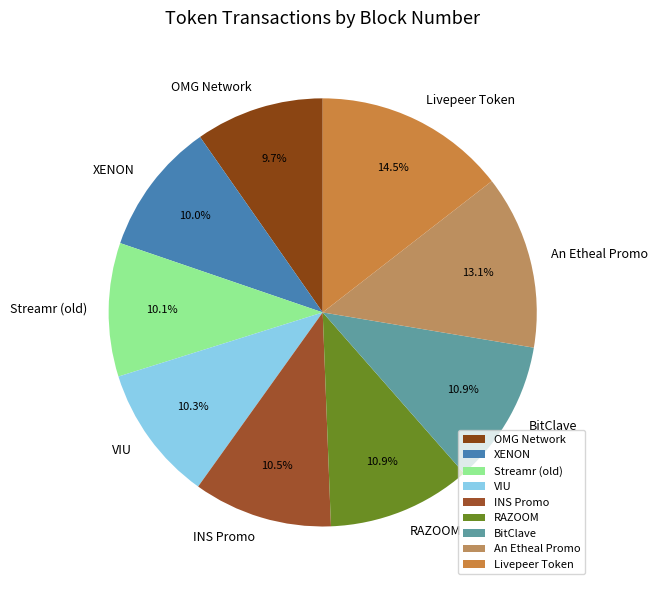

To the nearest percent, what is the difference between the An Etheal Promo and INS Promo slice percentages?

3%